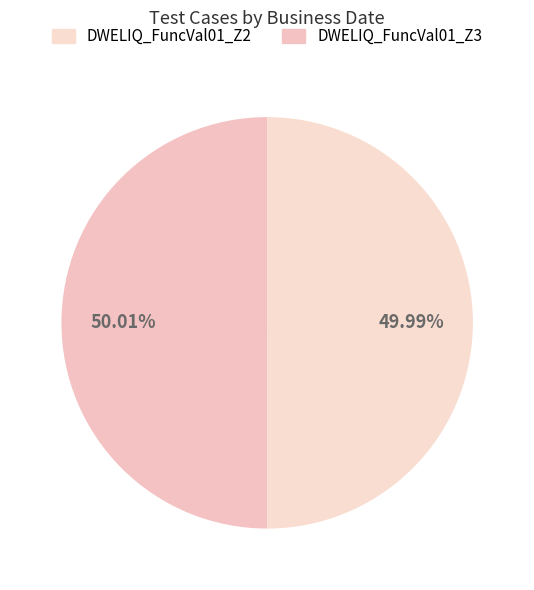

Is there a majority slice in this chart?

Yes